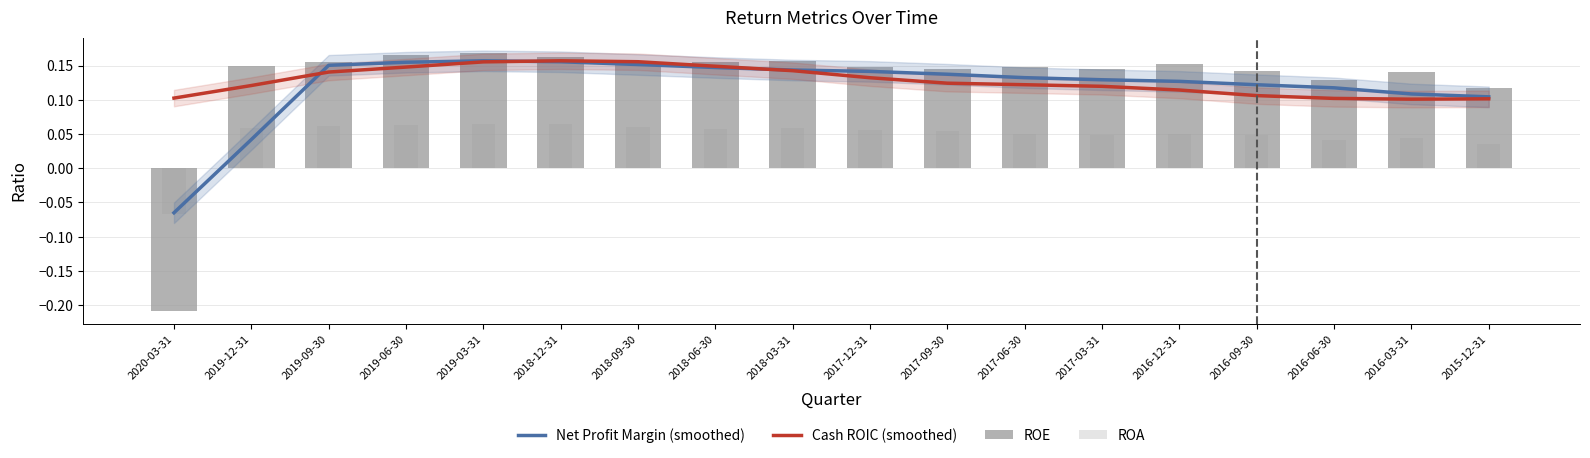

What is the difference between the highest and lowest values at 2018-06-30?

0.1